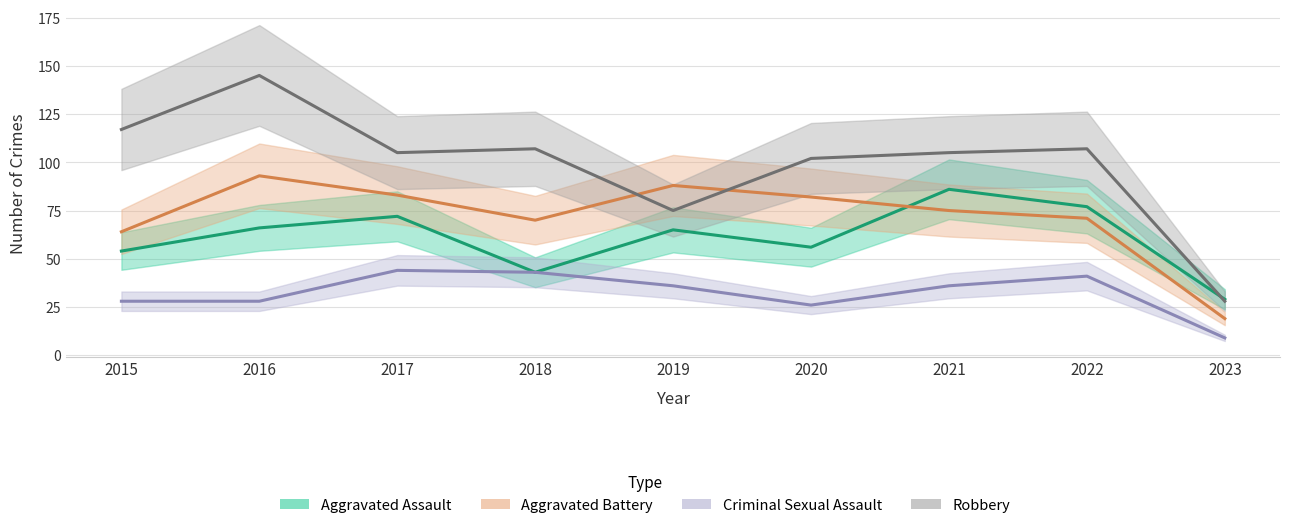

What is the value of the Criminal Sexual Assault point at the 7th from the left?

36